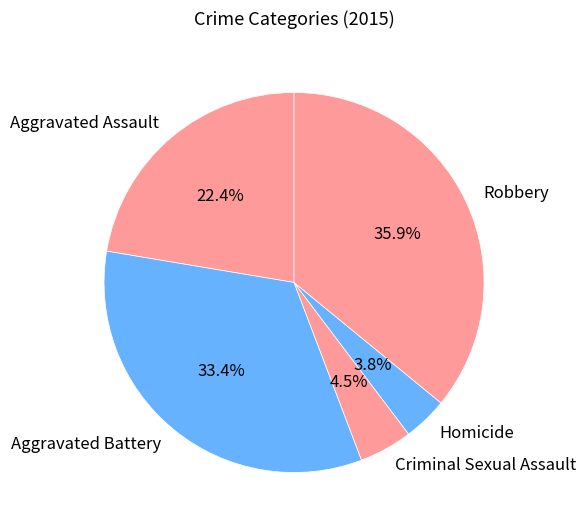

Does any single category account for the majority?

No